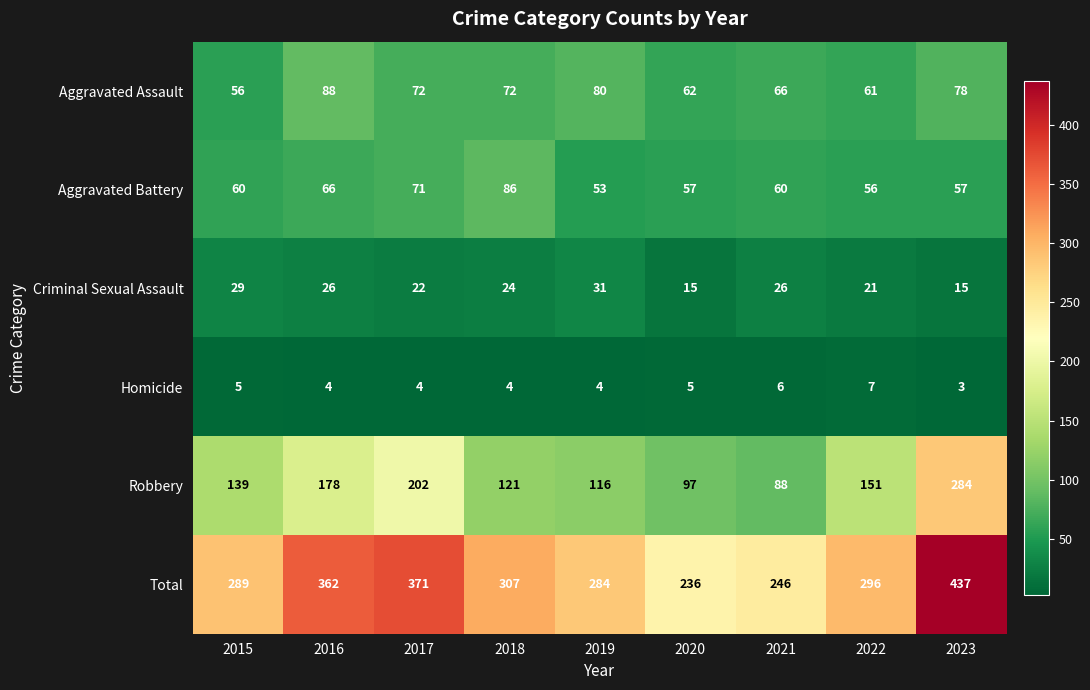

What is the total value across all series at 2017?

742